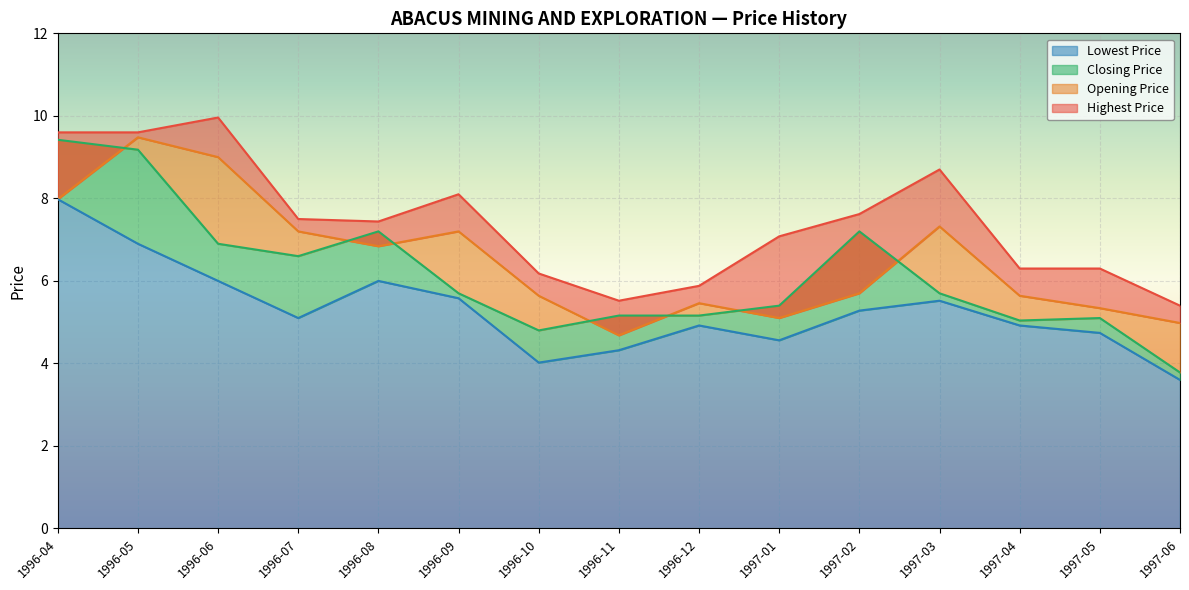

Which label corresponds to the smallest value in the chart?

1997-06